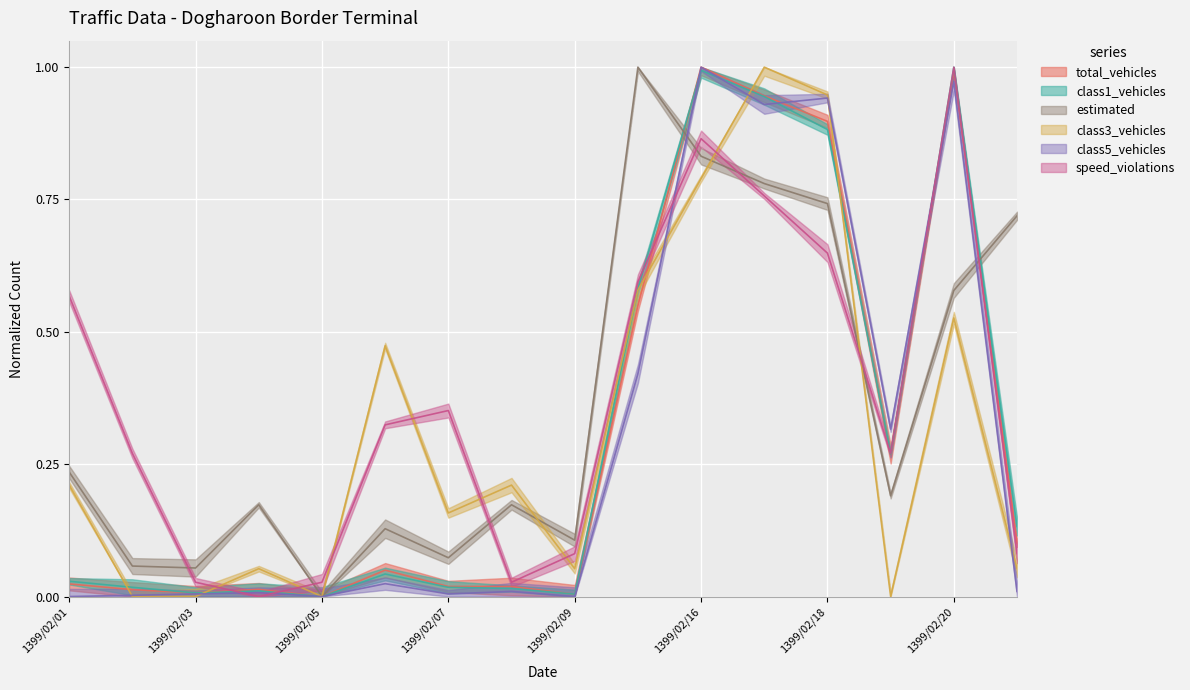

At which label is estimated closest to 0?

1399/02/05